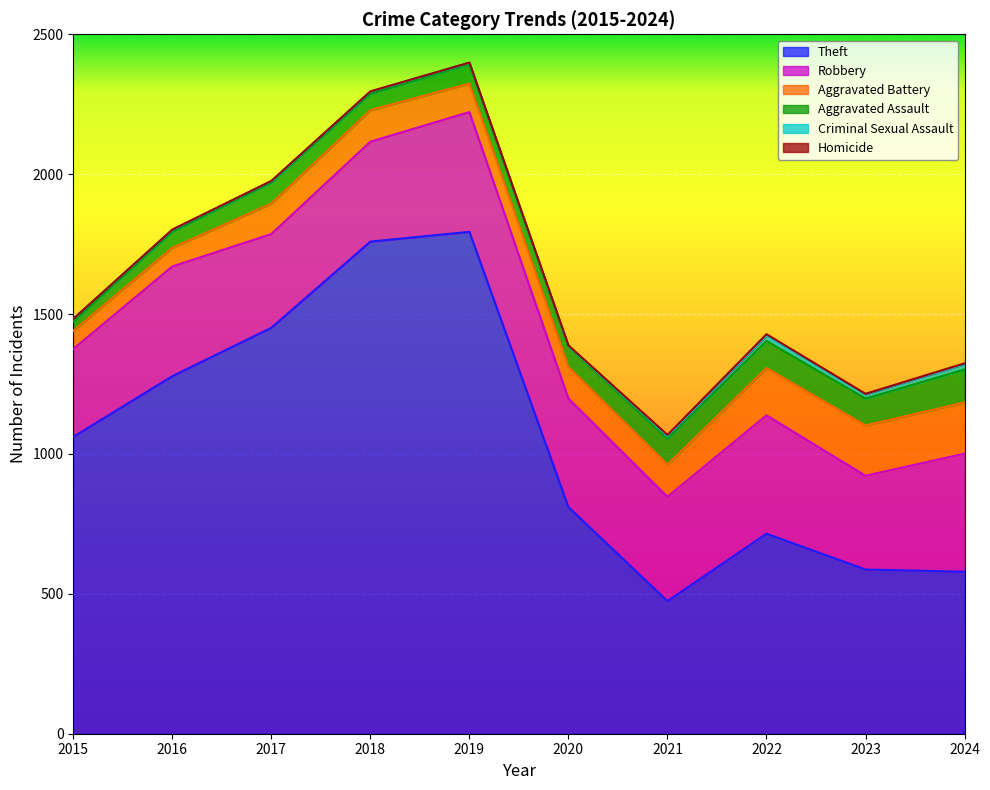

What is the average value of the Aggravated Assault series?

77